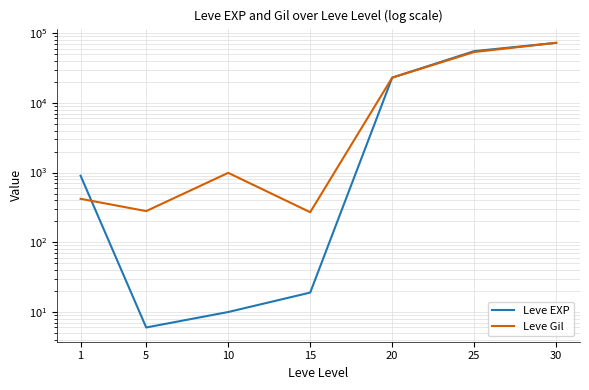

True or false: Leve Gil has a value of 582 at 1.

False